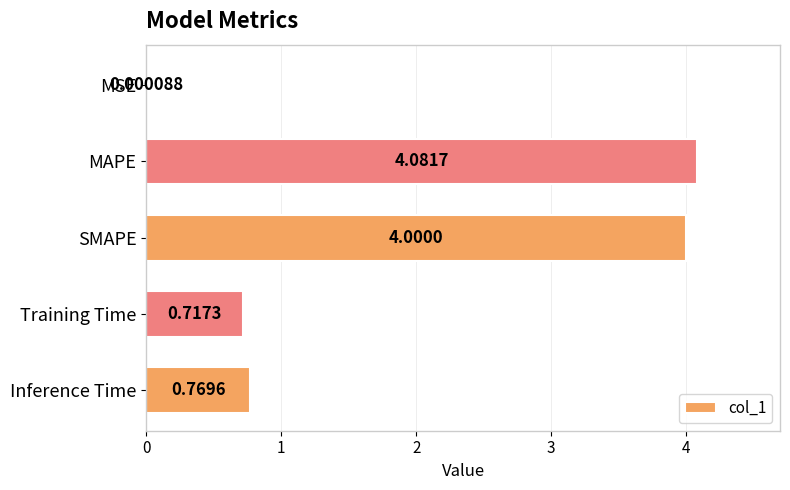

At which category does the chart reach its peak across all series?

MAPE